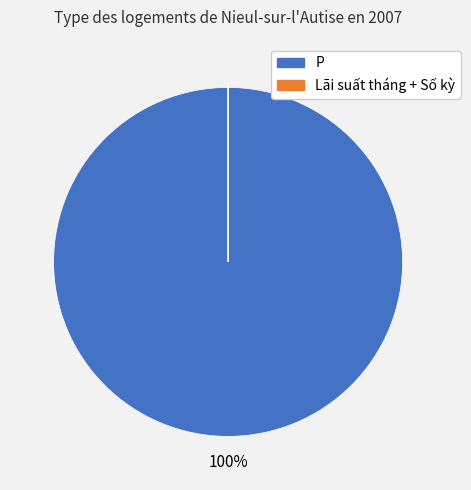

True or false: P accounts for 100% of the total.

True